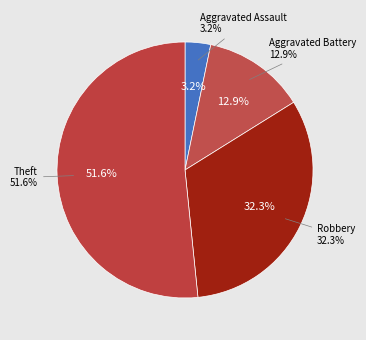

To the nearest percent, what is the difference between the largest and smallest slice percentages?

48%